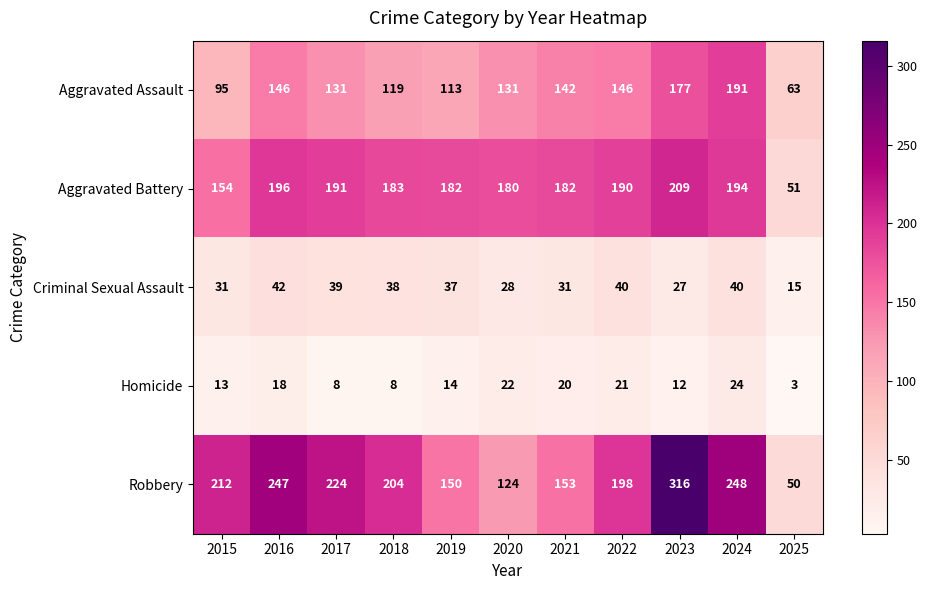

Is it true that Aggravated Assault equals 131 at 2017?

True